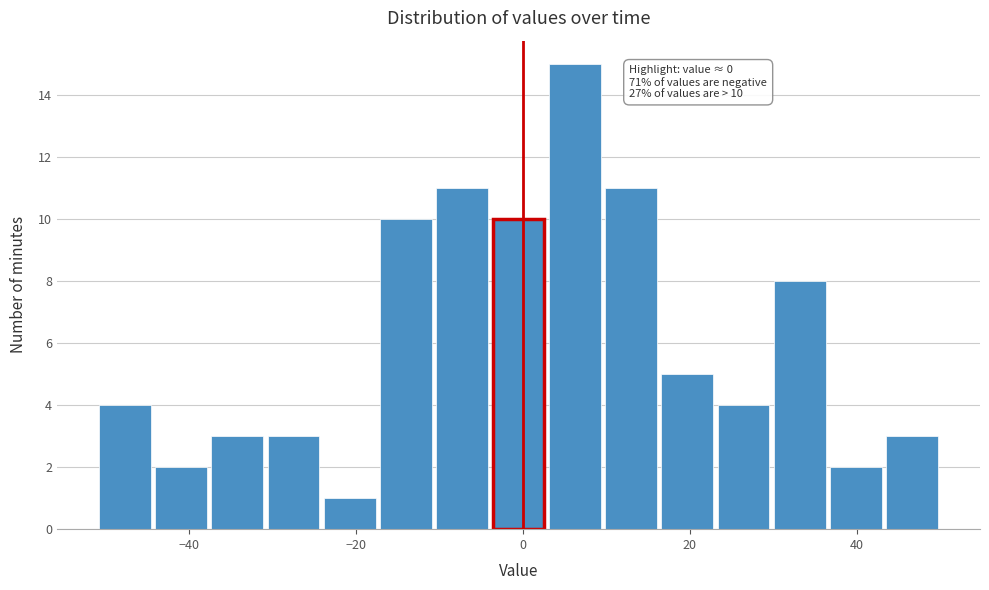

Read against the x-axis, roughly where is the centre of the tallest bar?

6